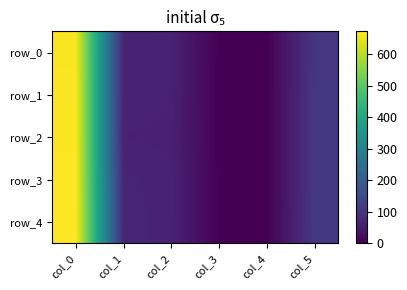

Where is row_4 nearest to the value 336?

col_5